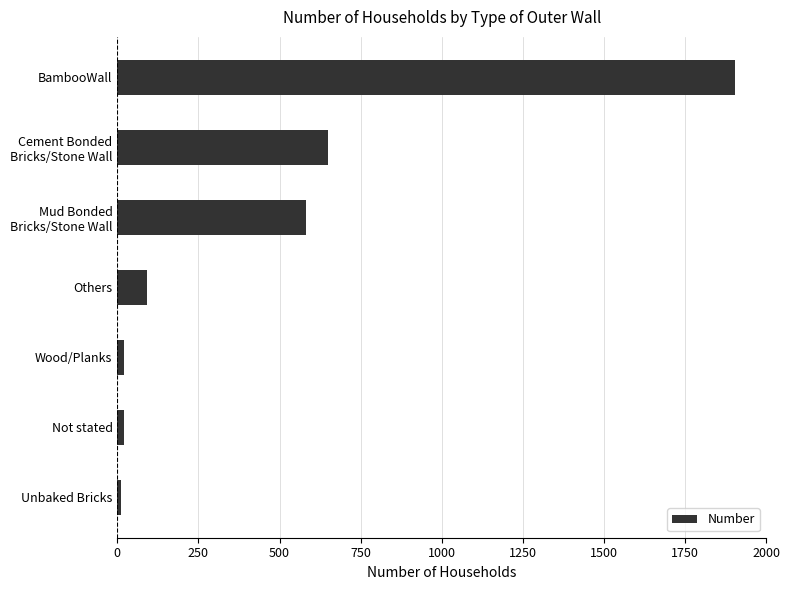

Is it true that the value at BambooWall is 1027?

False